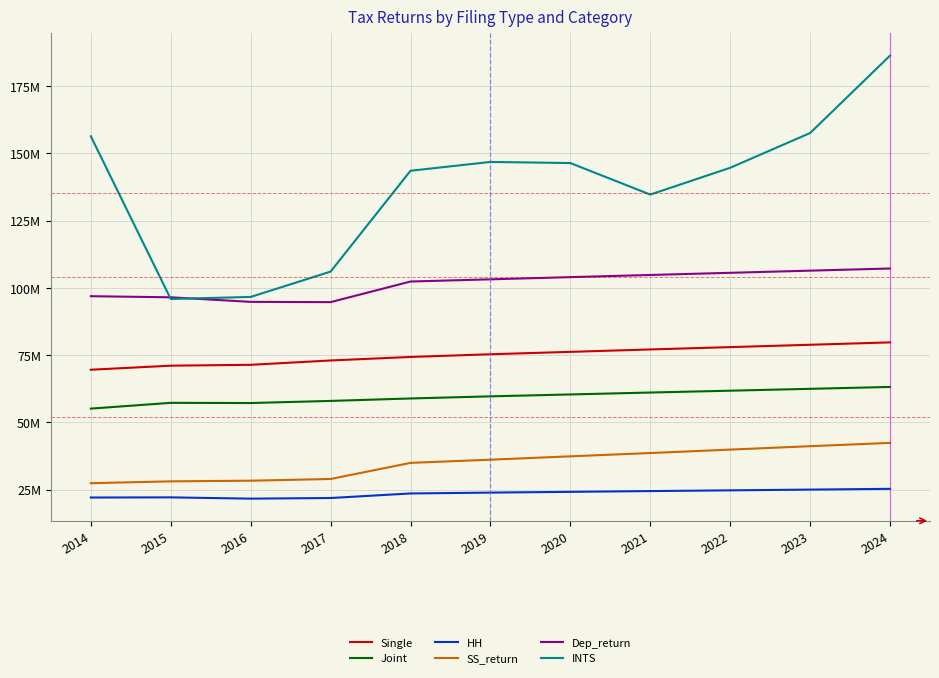

Does the chart have visible grid lines?

Yes